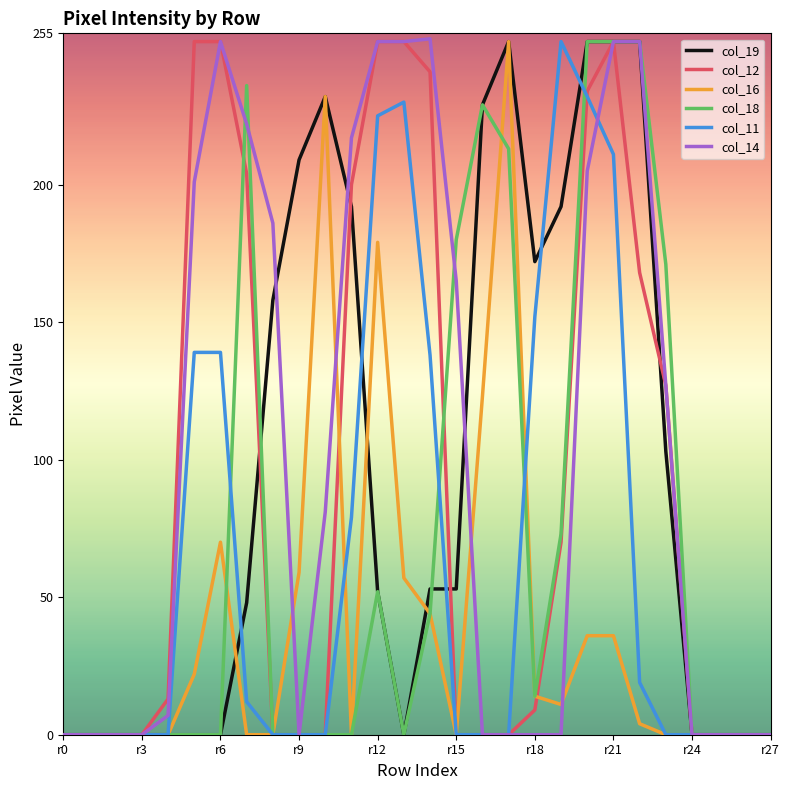

True or false: col_16 and col_18 cross at least once.

True